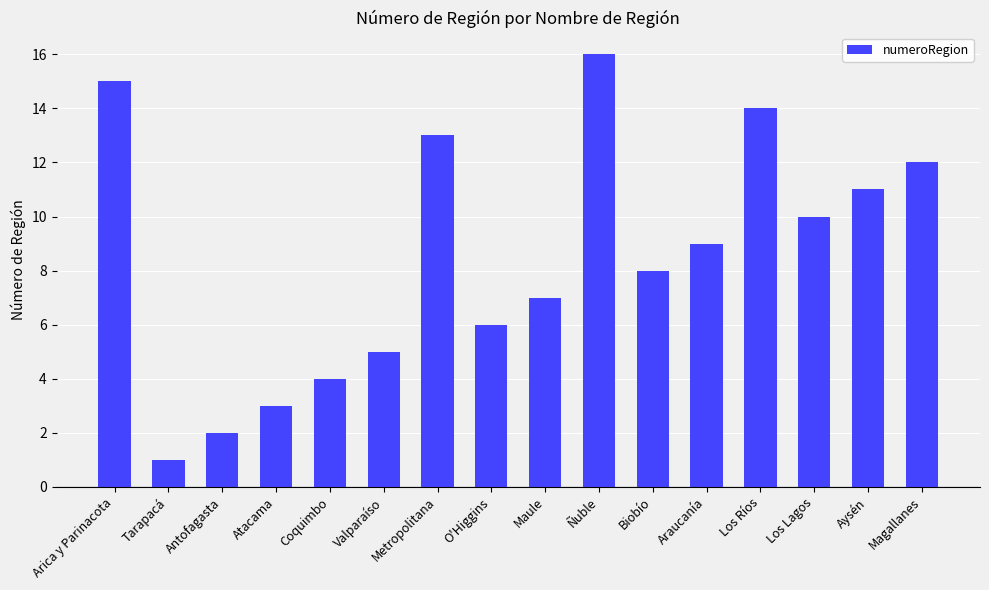

Rank the categories by value from lowest to highest.

Tarapacá, Antofagasta, Atacama, Coquimbo, Valparaíso, O'Higgins, Maule, Biobío, Araucanía, Los Lagos, Aysén, Magallanes, Metropolitana, Los Ríos, Arica y Parinacota, Ñuble